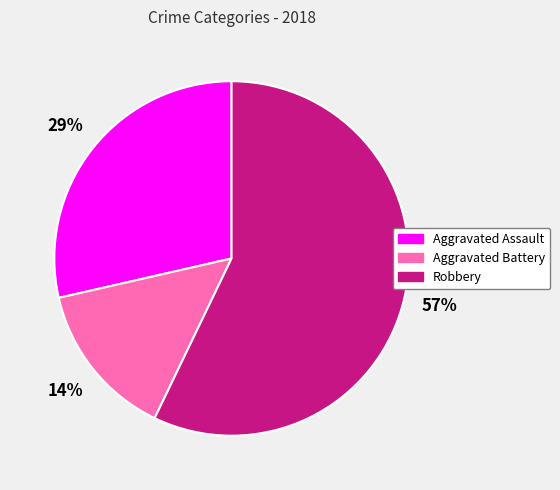

What percentage is the Robbery slice, to the nearest percent?

57%